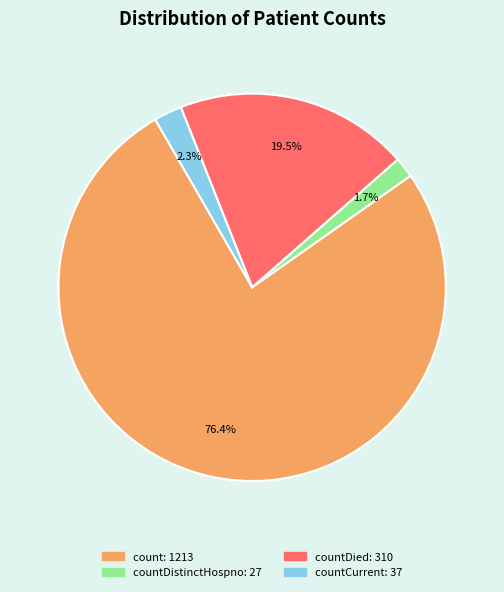

Is there a majority slice in this chart?

Yes